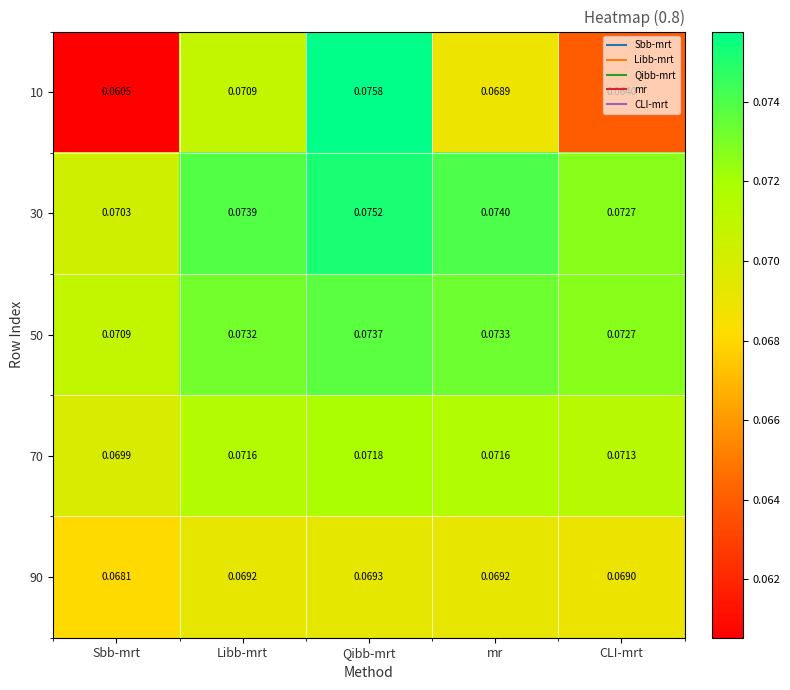

List the labels in order of 30 value, smallest first.

Sbb-mrt, CLI-mrt, Libb-mrt, mr, Qibb-mrt